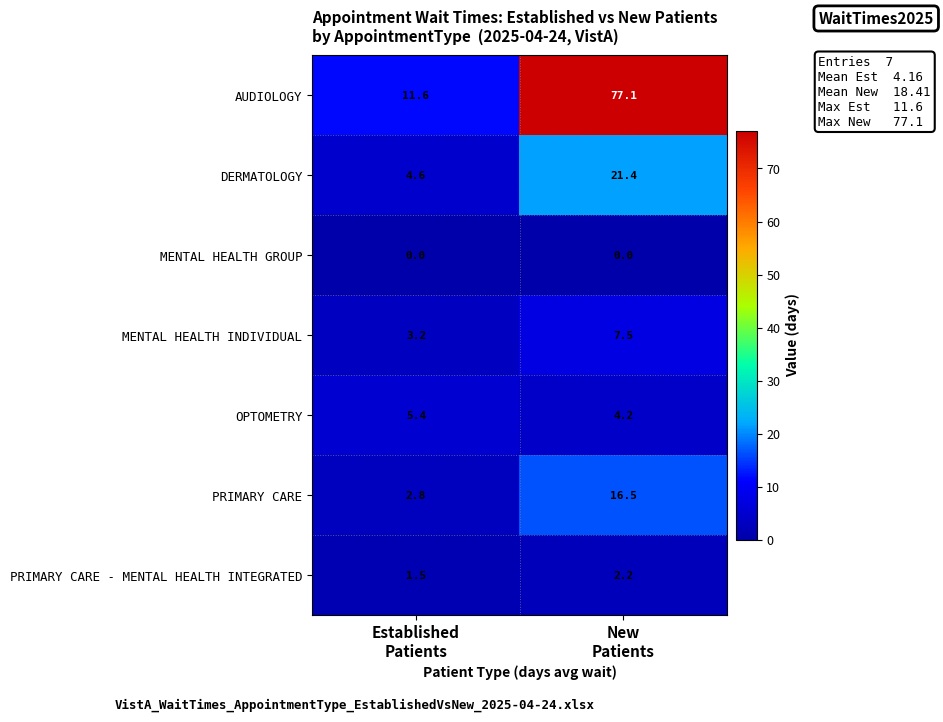

Reading left to right, what are all the values shown in this chart?

AUDIOLOGY: 11.6	77.1
DERMATOLOGY: 4.6	21.4
MENTAL HEALTH GROUP: 0.0	0.0
MENTAL HEALTH INDIVIDUAL: 3.2	7.5
OPTOMETRY: 5.4	4.2
PRIMARY CARE: 2.8	16.5
PRIMARY CARE - MENTAL HEALTH INTEGRATED: 1.5	2.2